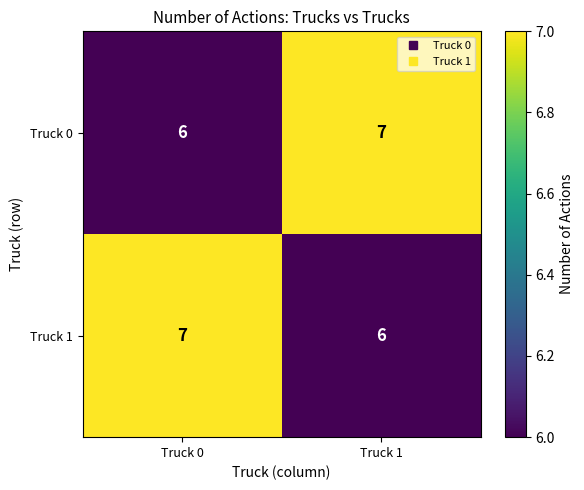

Where is Truck 0 nearest to the value 6?

Truck 0